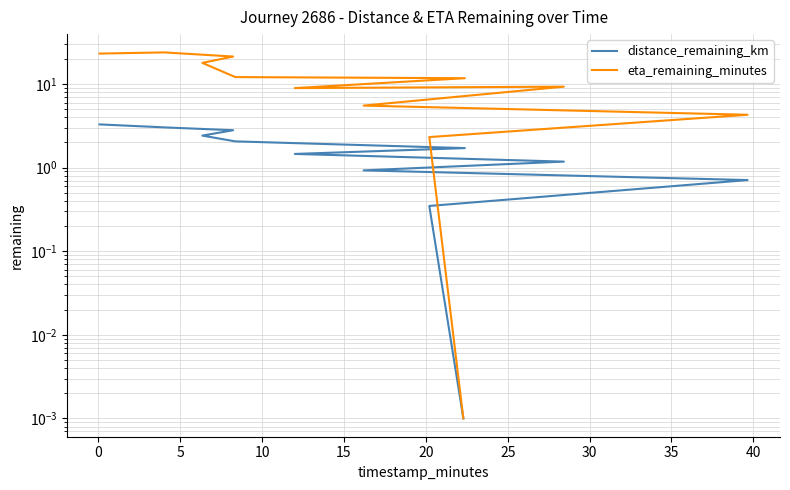

True or false: eta_remaining_minutes and distance_remaining_km cross at least once.

False